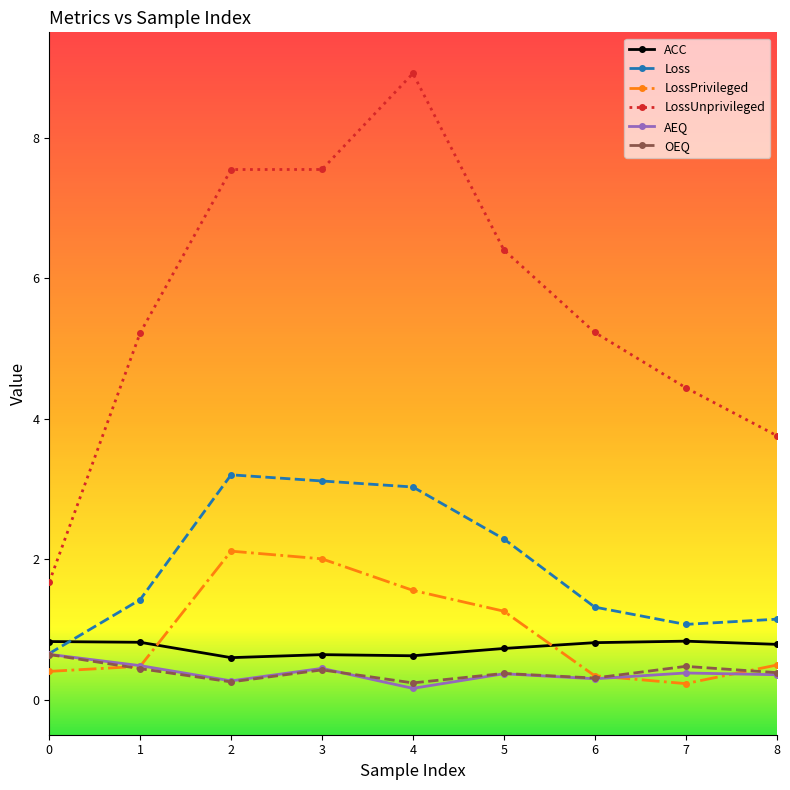

What is the value of the OEQ point at the 9th from the left?

0.4